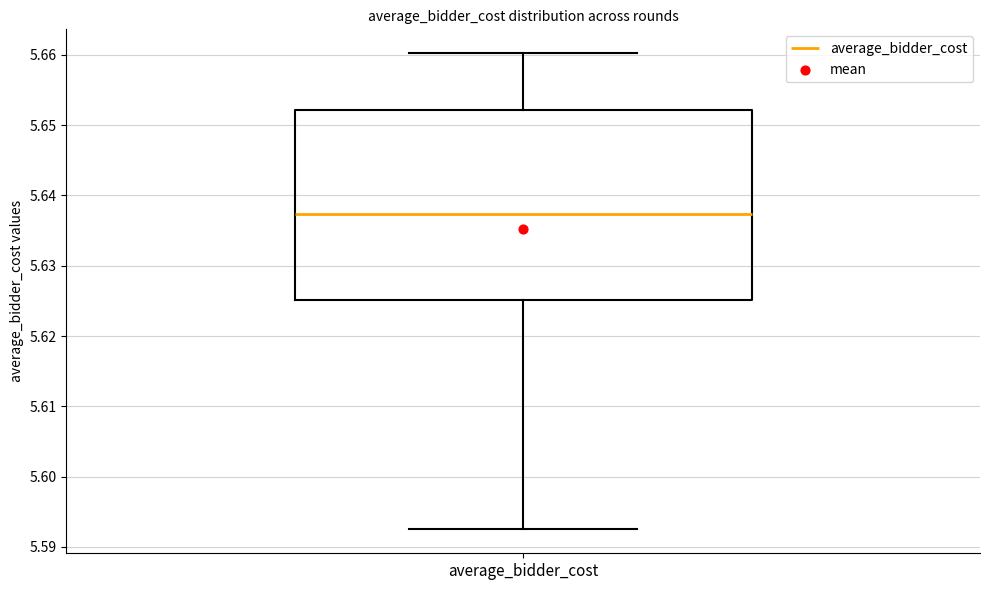

Where is the lower edge of the box for average_bidder_cost on the y-axis? The values are not printed on the chart, so give them approximately, as read against the axis.

5.625